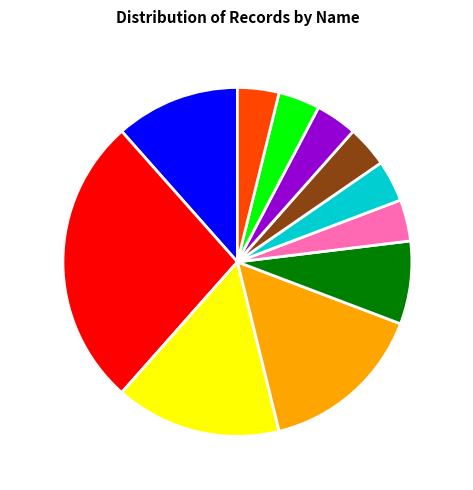

What is the largest slice in the pie chart?

David